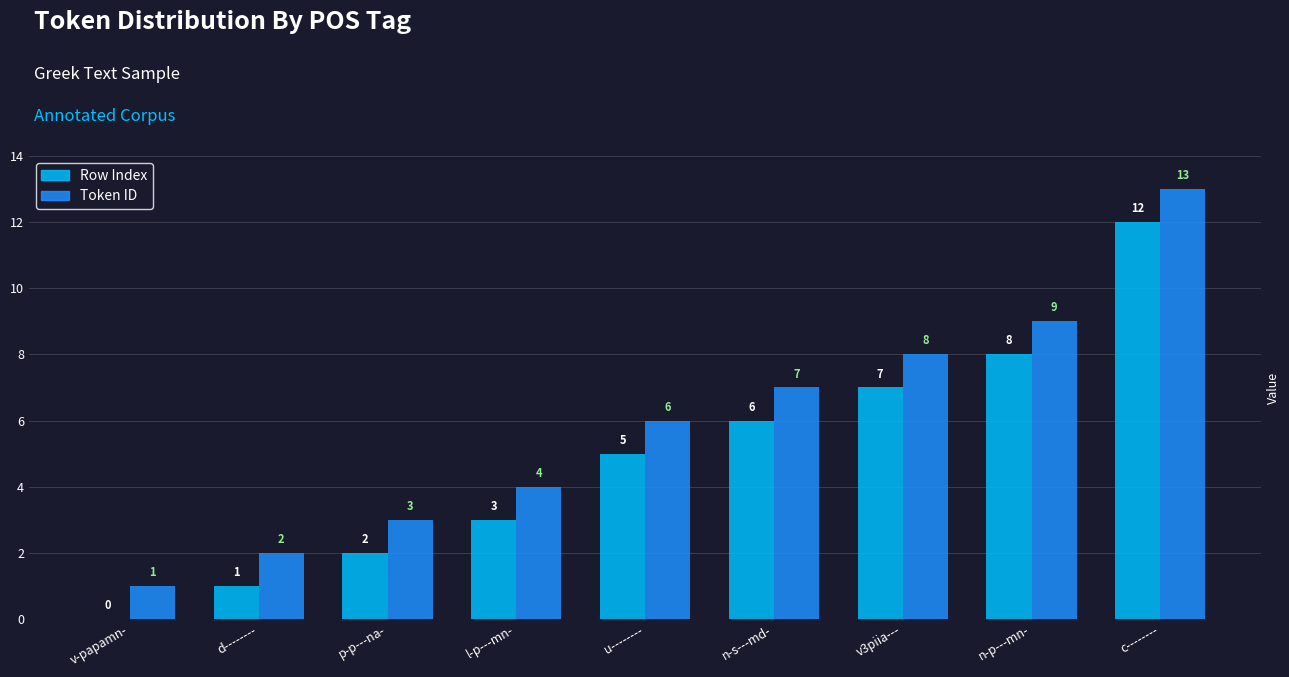

What value does the Row Index series have at c--------, to the nearest 10?

10